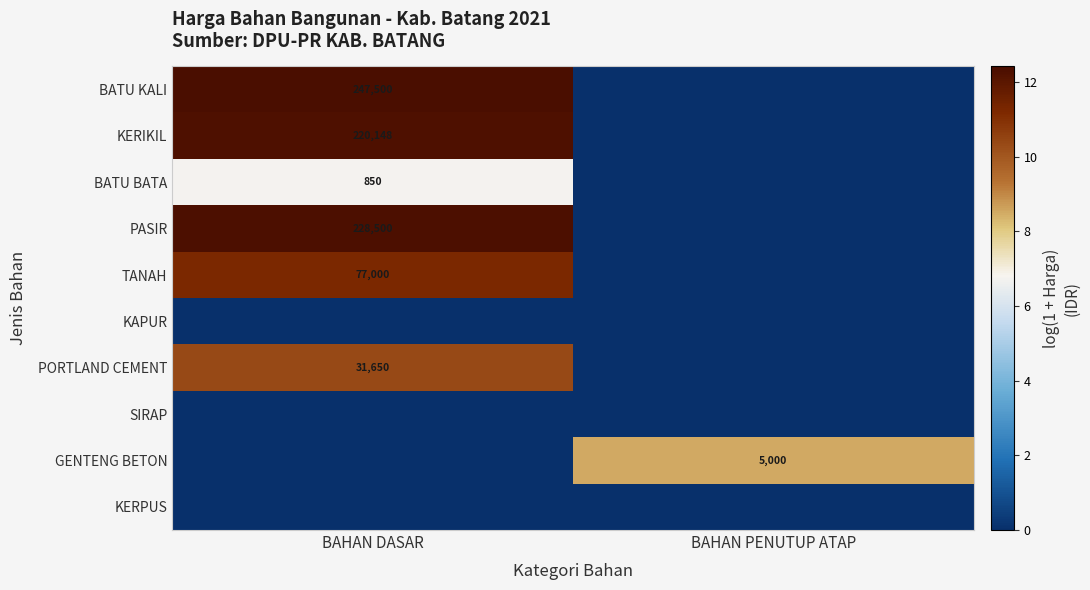

True or false: TANAH has a value of 77000 at BAHAN DASAR.

True